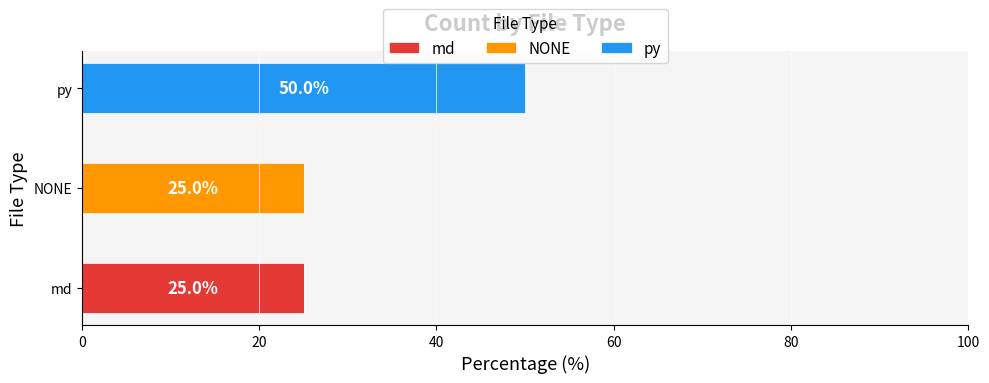

Which category has the highest value in the md series?

md